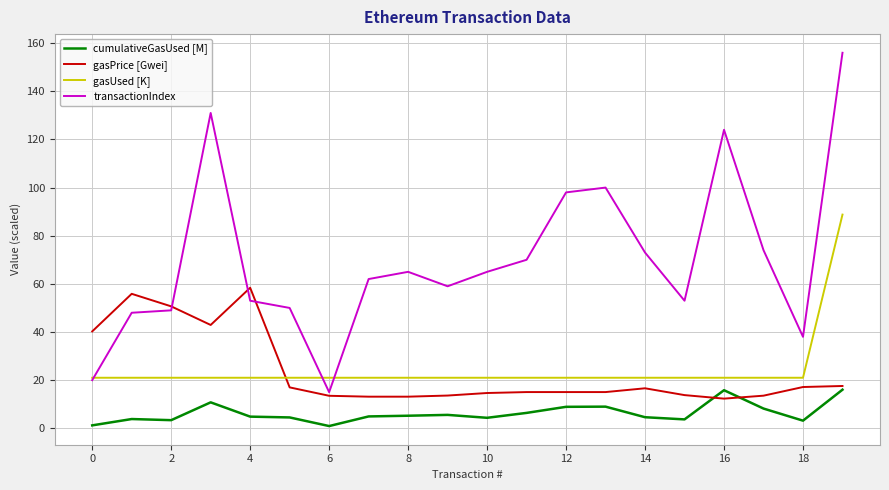

Rank the series by their maximum value, from lowest to highest.

cumulativeGasUsed [M], gasPrice [Gwei], gasUsed [K], transactionIndex